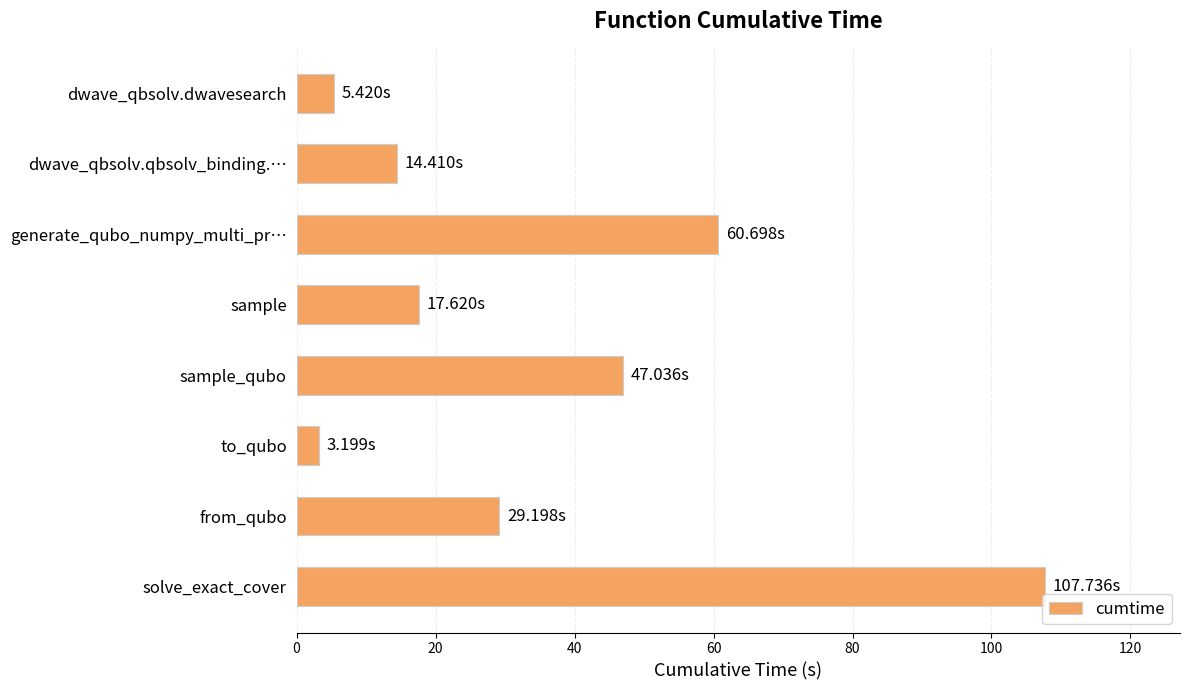

How many bars are there in total?

8